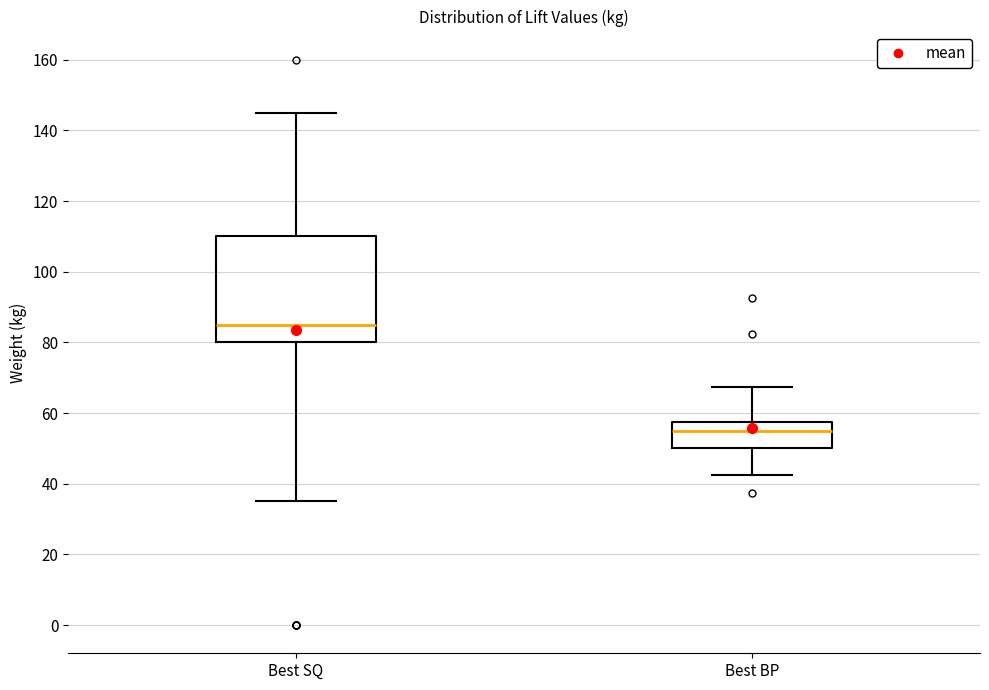

Where is the upper edge of the box for Best BP on the y-axis? The values are not printed on the chart, so give them approximately, as read against the axis.

58